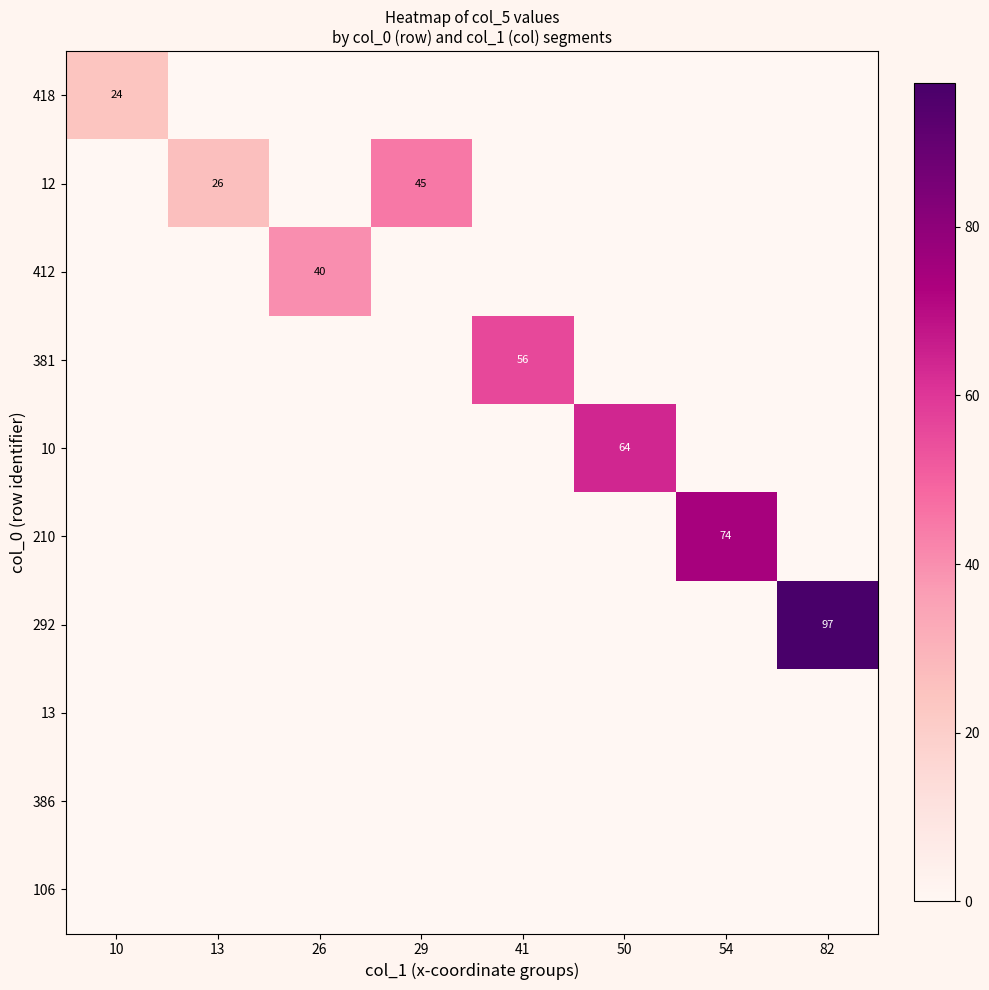

Which category has the highest value across all series?

82